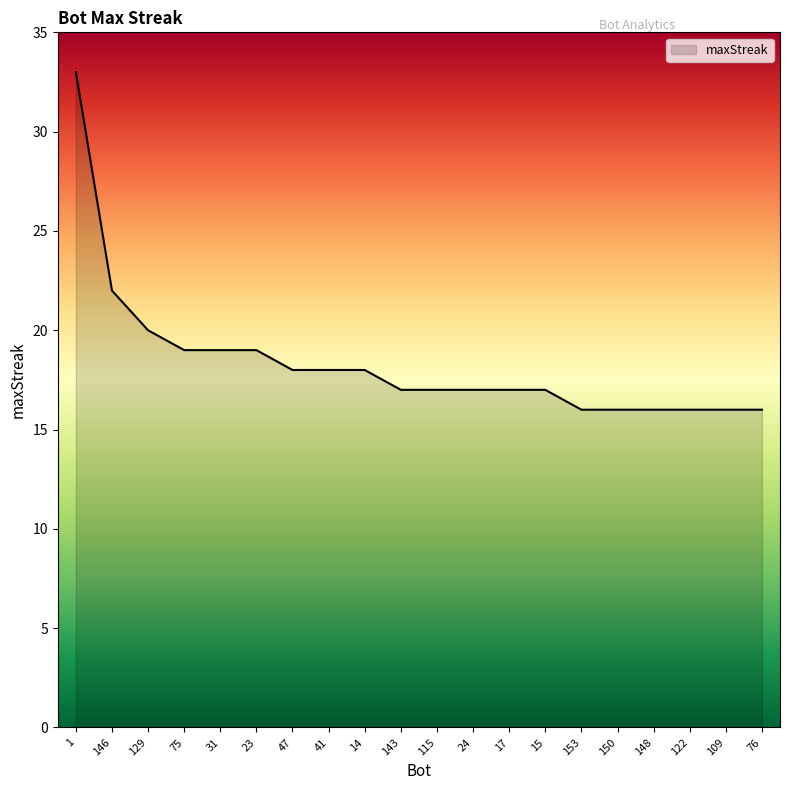

What is the change in value from 31 to 153?

-3